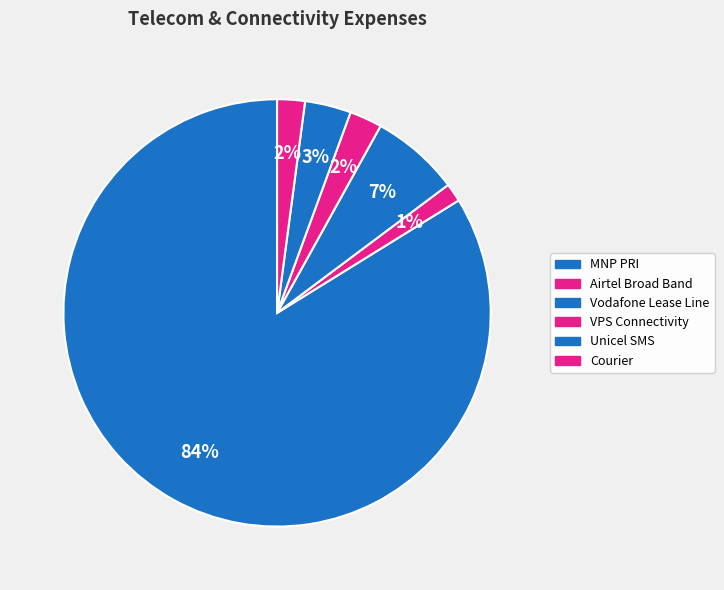

How many segments does this pie chart have?

6